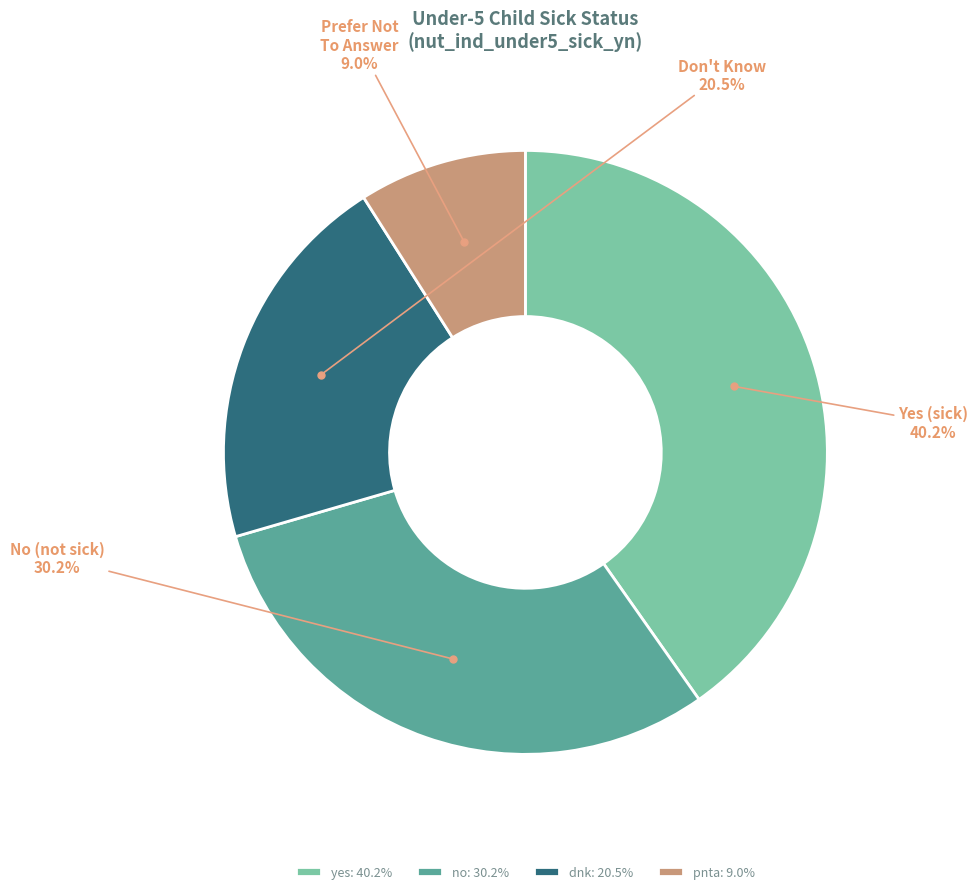

Which slice is the smallest?

pnta